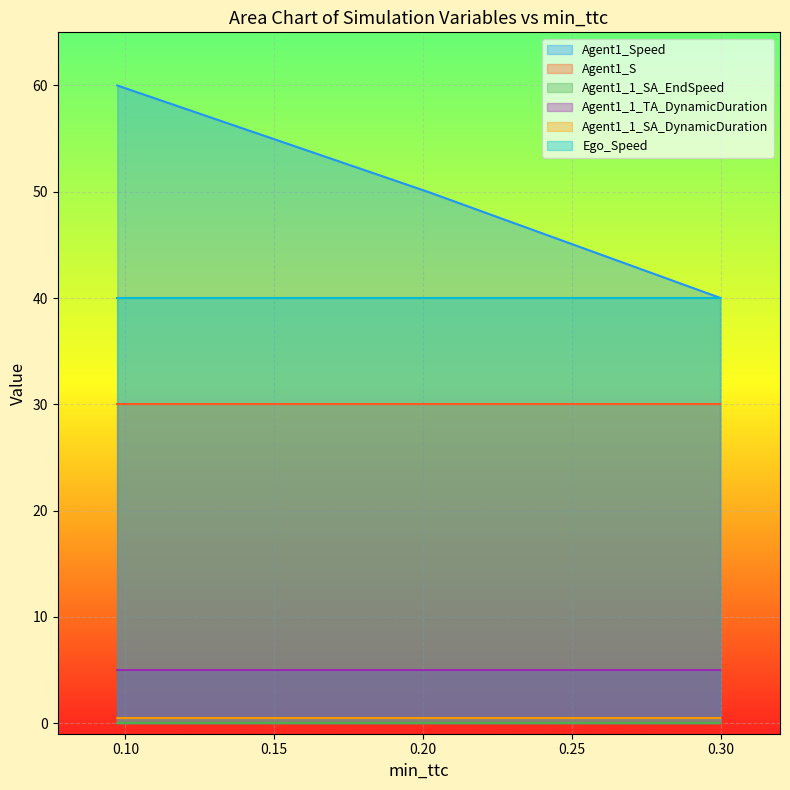

Which category has the highest value in the Agent1_1_TA_DynamicDuration series?

0.2999891912620897